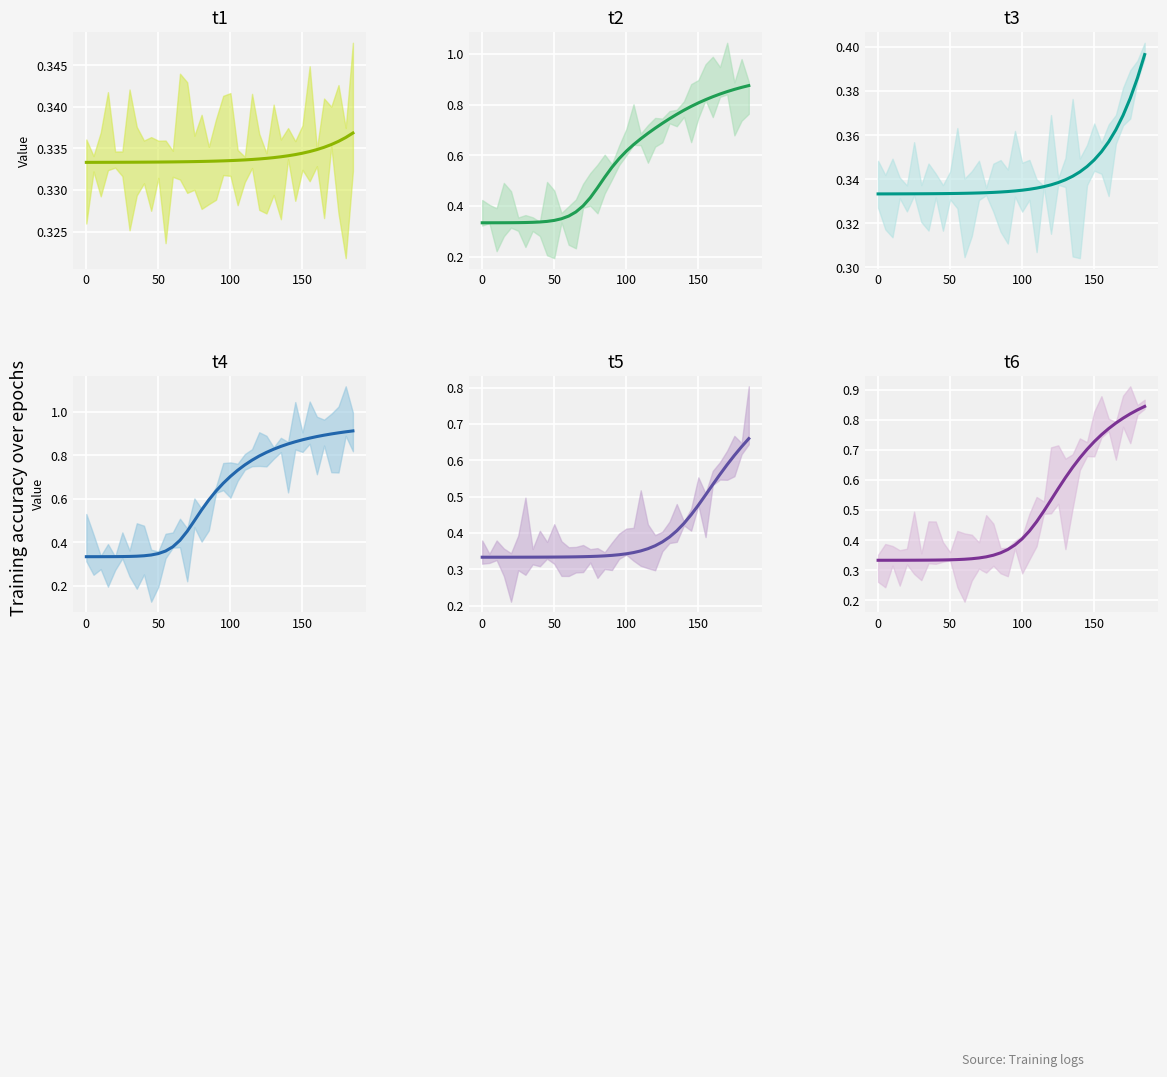

How many lines are shown in the chart?

6